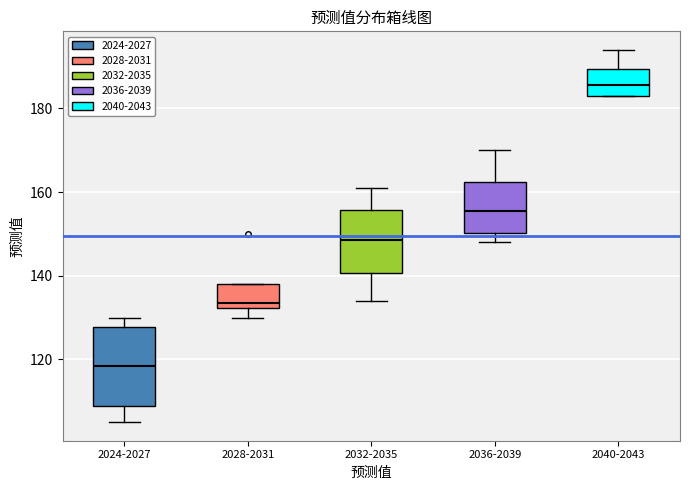

Where does the lower whisker of the box for 2032-2035 end on the y-axis? The values are not printed on the chart, so give them approximately, as read against the axis.

134